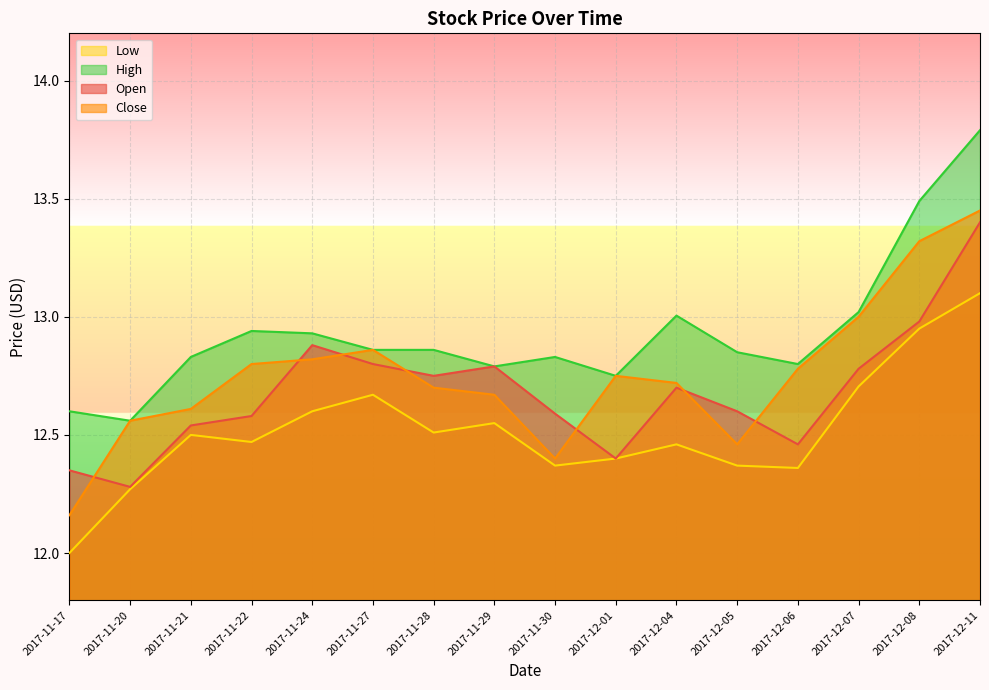

At which category does Low reach its first local valley?

2017-11-22